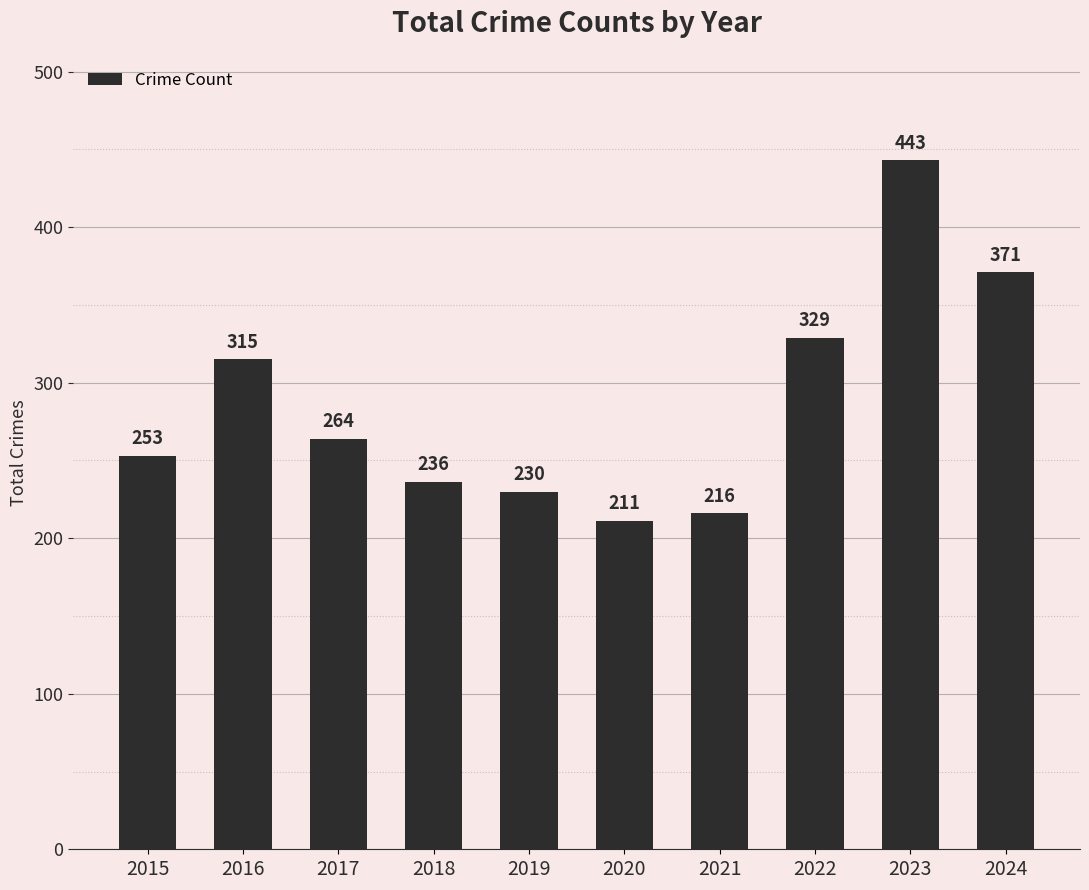

List the labels in order of value, largest first.

2023, 2024, 2022, 2016, 2017, 2015, 2018, 2019, 2021, 2020